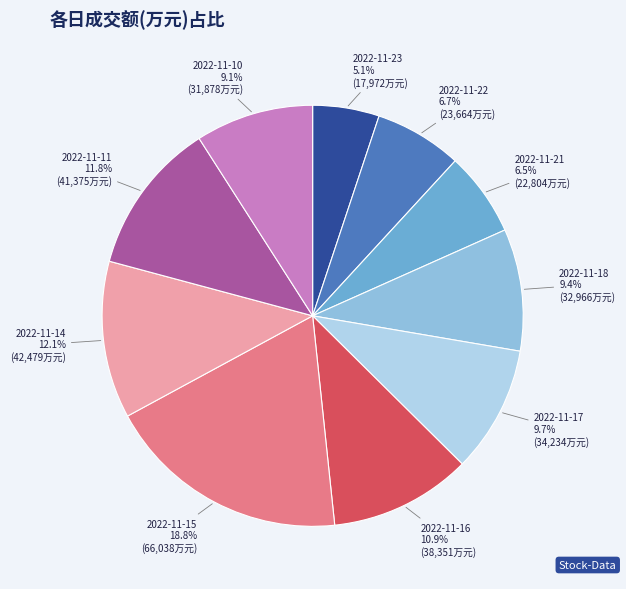

How many slices are in this pie chart?

10